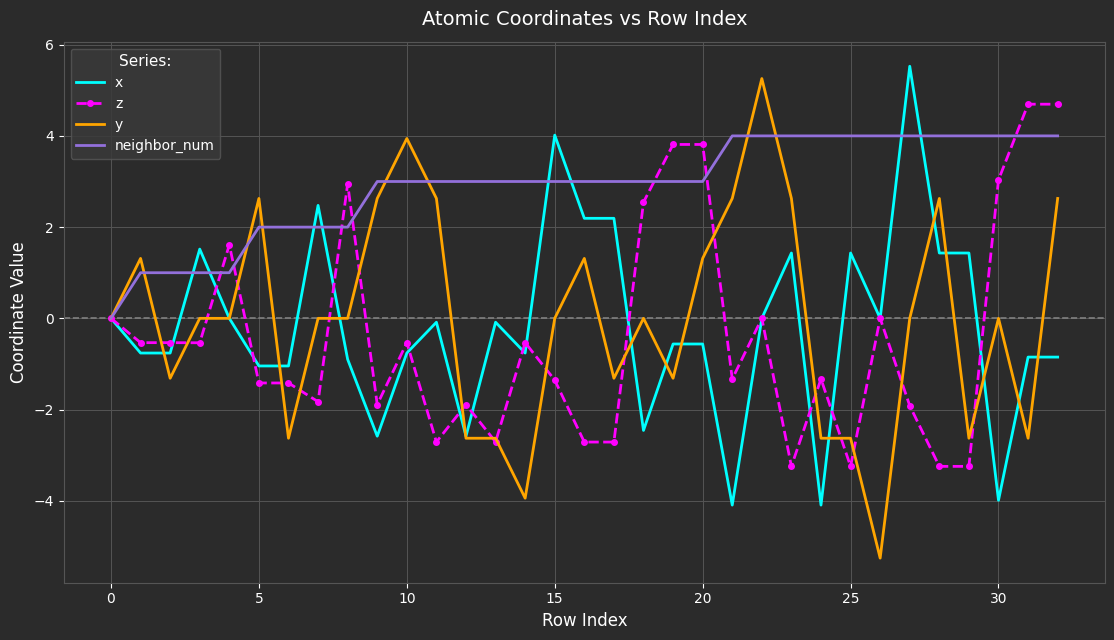

What is the lowest value of the y series?

-5.3